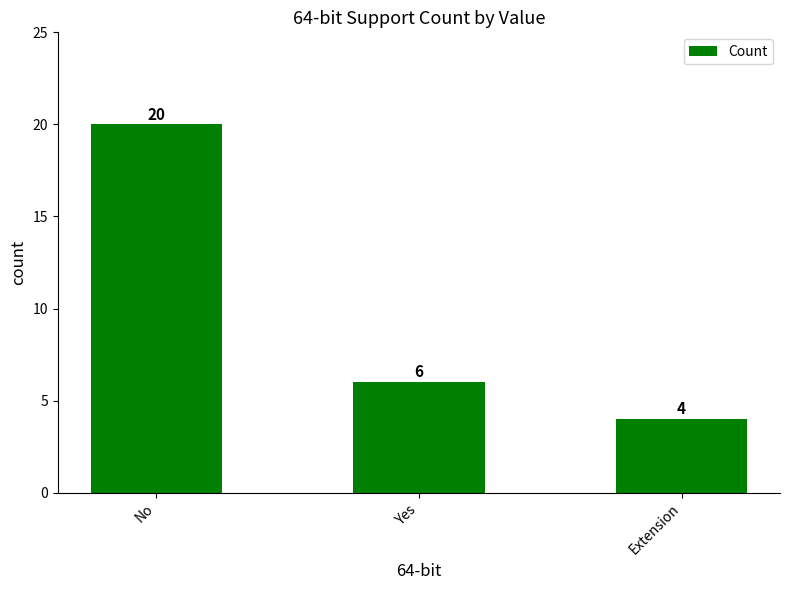

Where is the data nearest to the value 12?

Yes